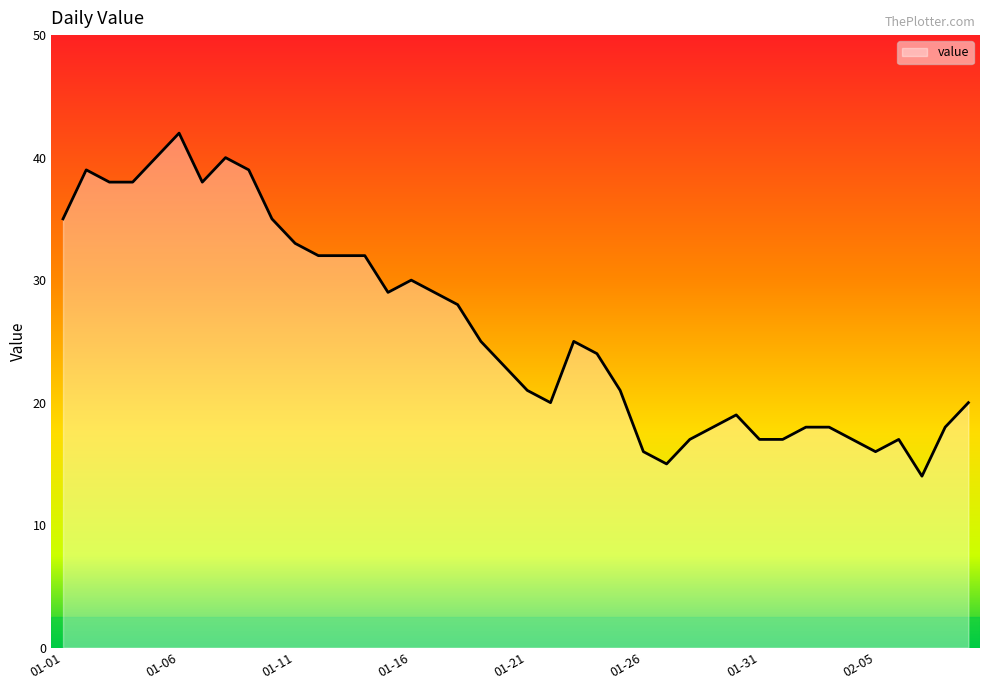

What is the difference between the maximum and minimum values?

28